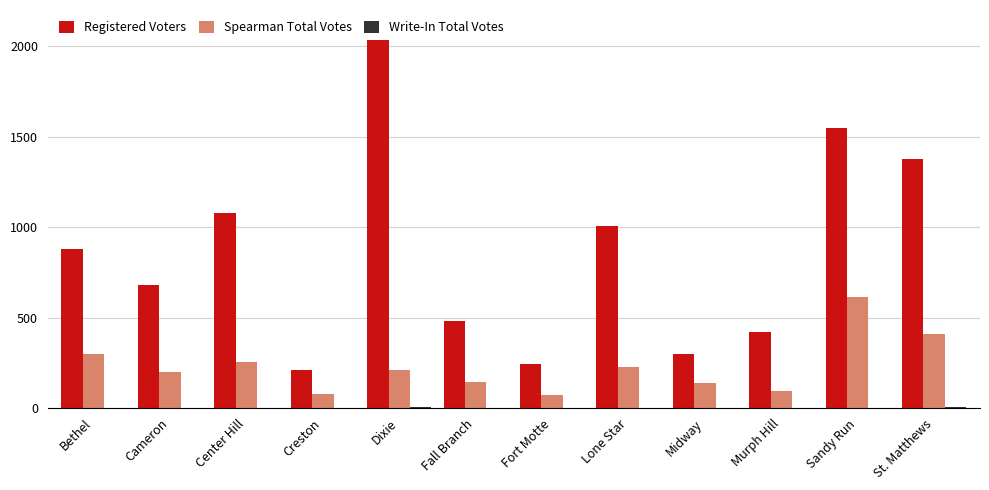

What is the difference between the Spearman Total Votes values at Midway and St. Matthews?

271